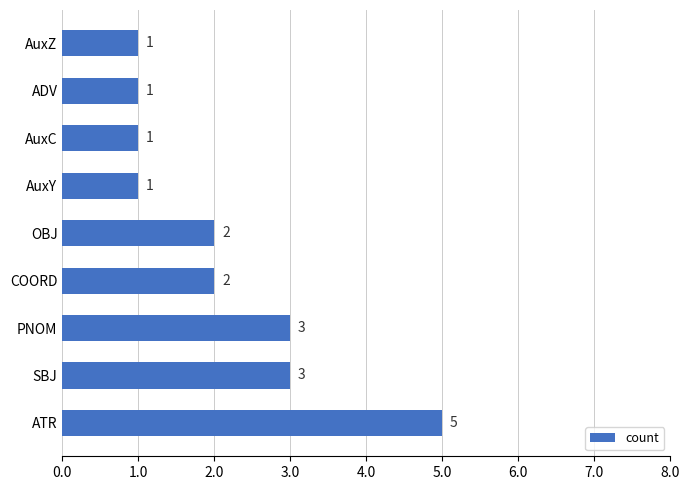

True or false: the data shows 0 at AuxY.

False